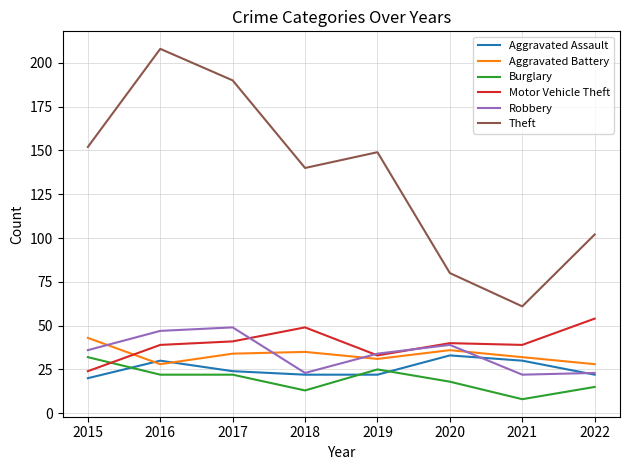

At which category does Aggravated Assault reach its first local peak?

2016